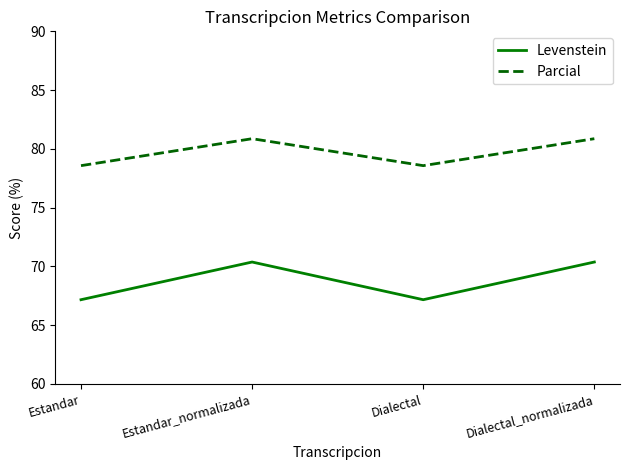

How many lines are shown in the chart?

2